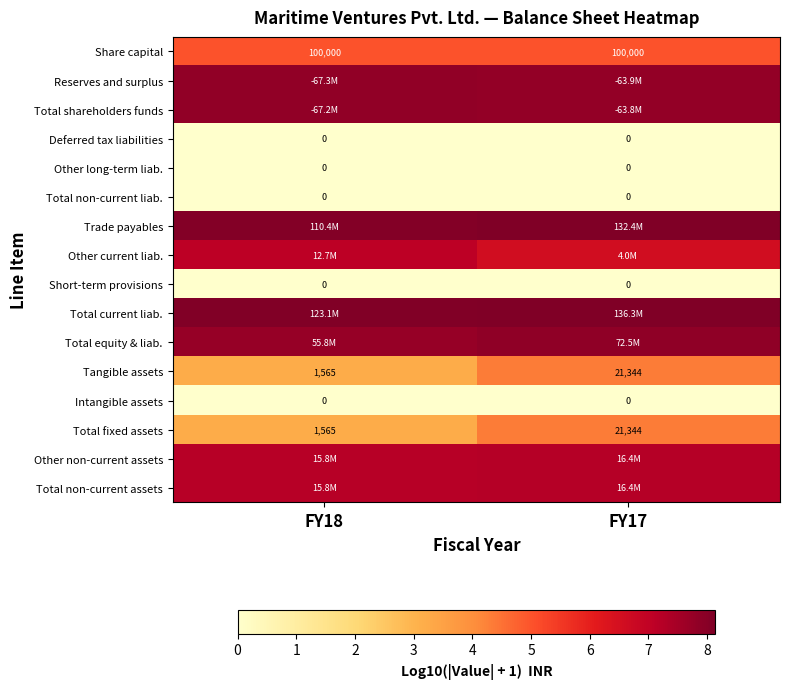

Count the number of categories in the chart.

2